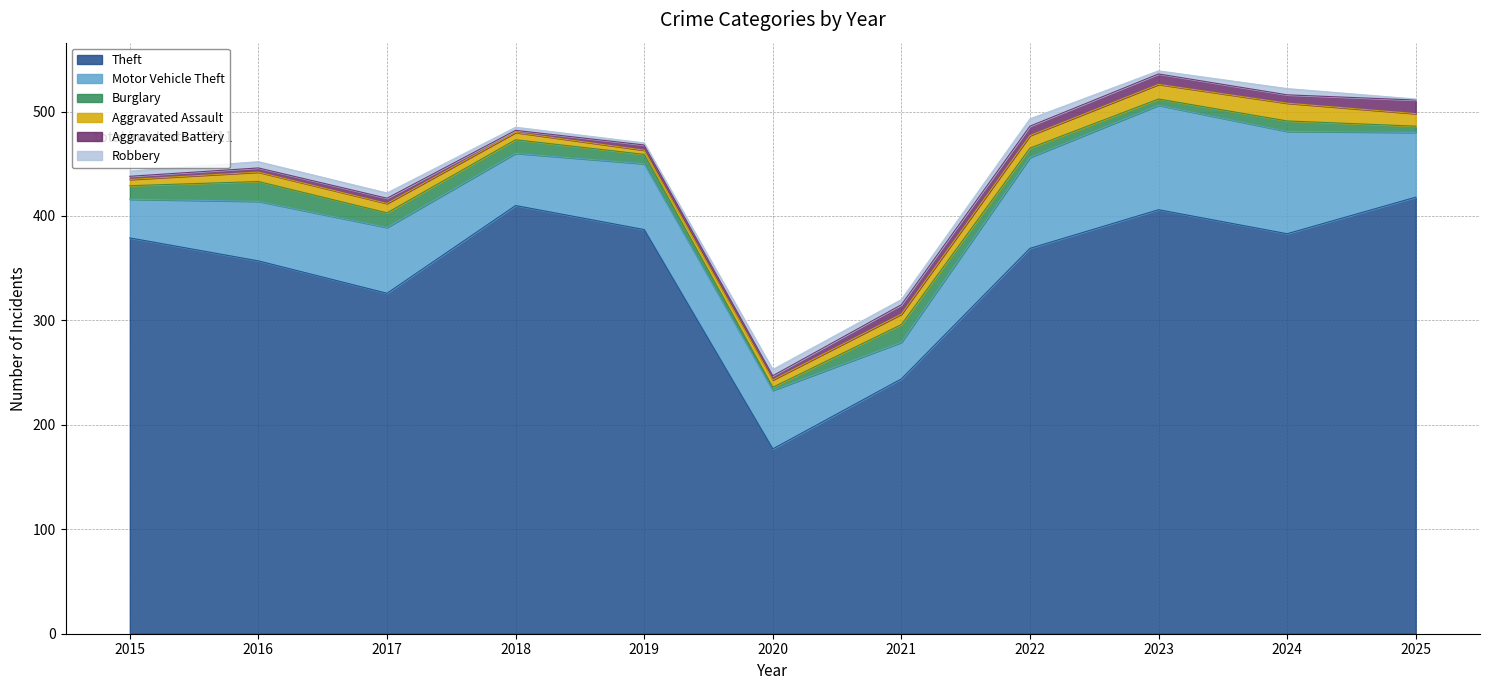

Which series ends up on top after the final intersection of Aggravated Battery and Aggravated Assault?

Aggravated Battery